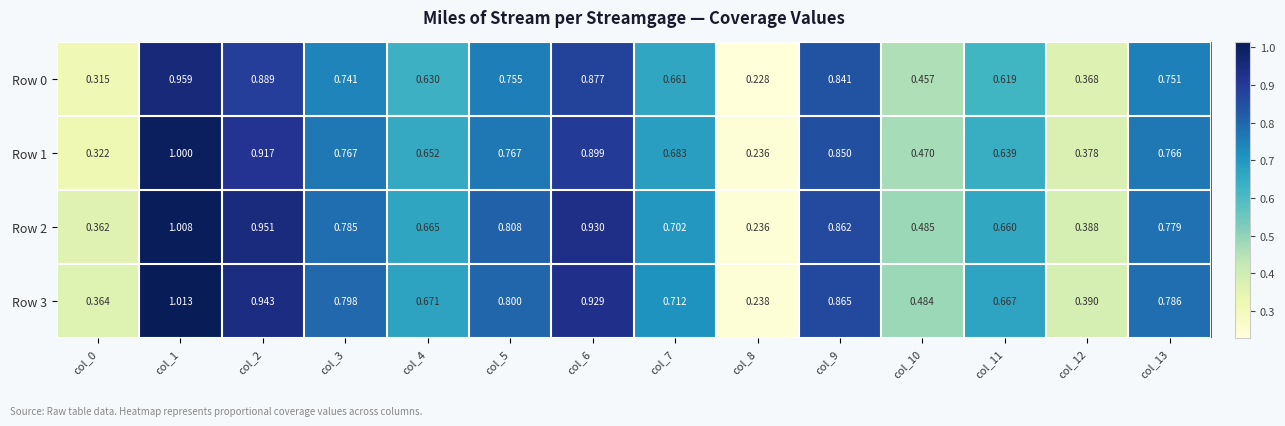

Count the number of categories in the chart.

14